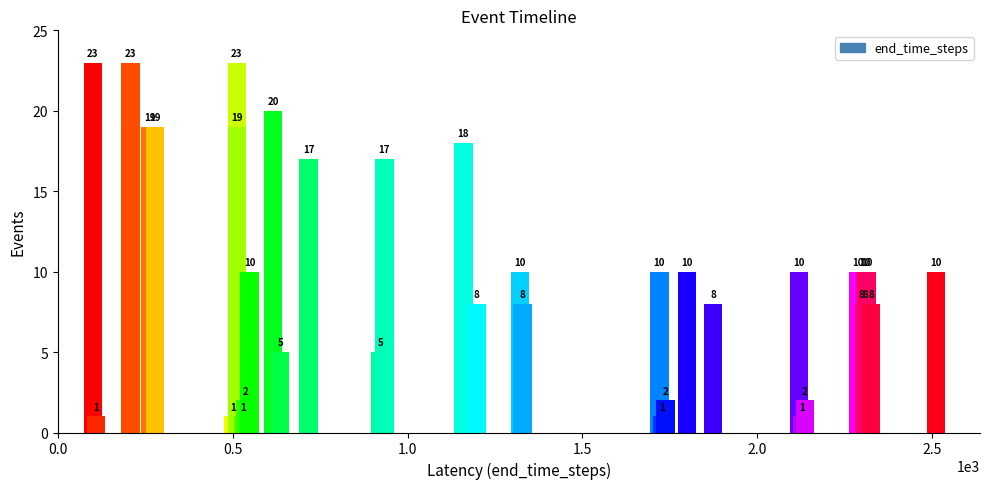

What is the change in value from 100 to 2307?

-13